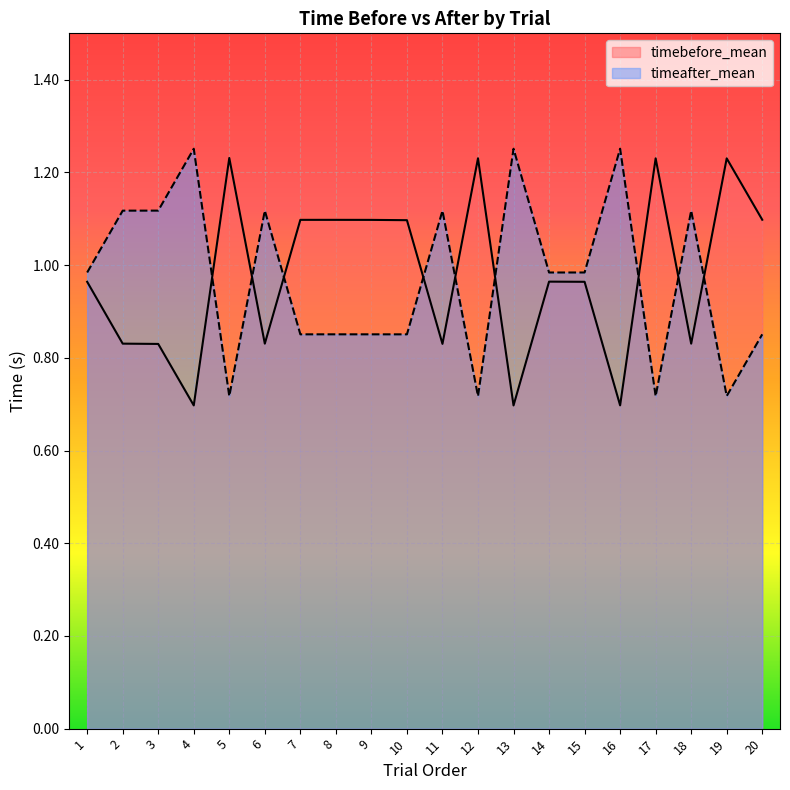

In timeafter_mean, how many points are lower than both neighbors (excluding endpoints)?

7